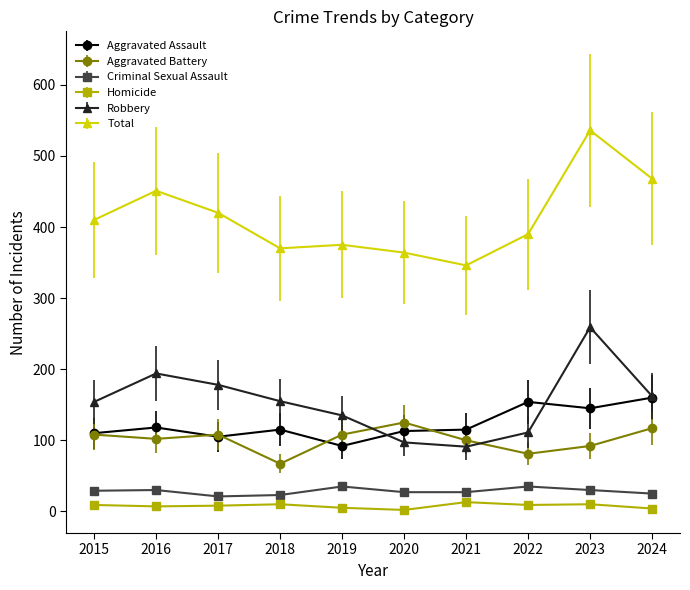

List the series in order of their peak value, highest first.

Total, Robbery, Aggravated Assault, Aggravated Battery, Criminal Sexual Assault, Homicide